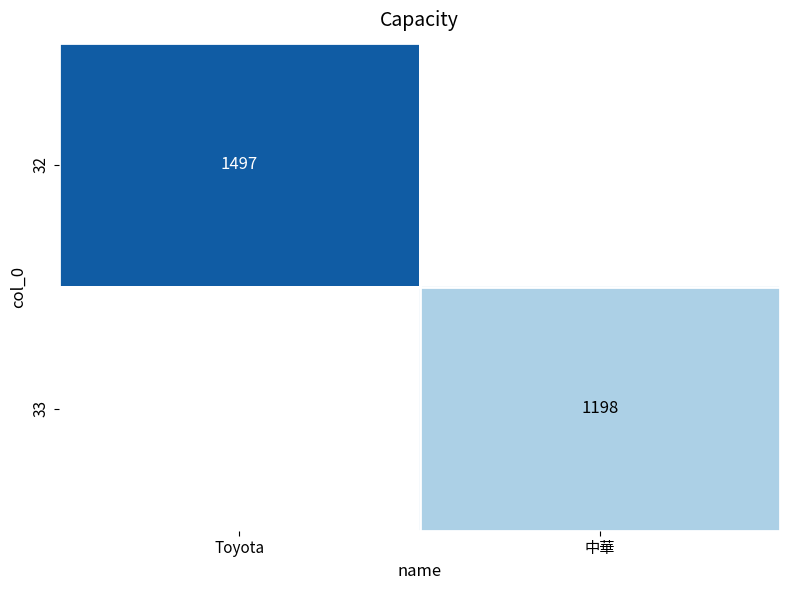

The 33 series shows 1198 at 中華. True or false?

True